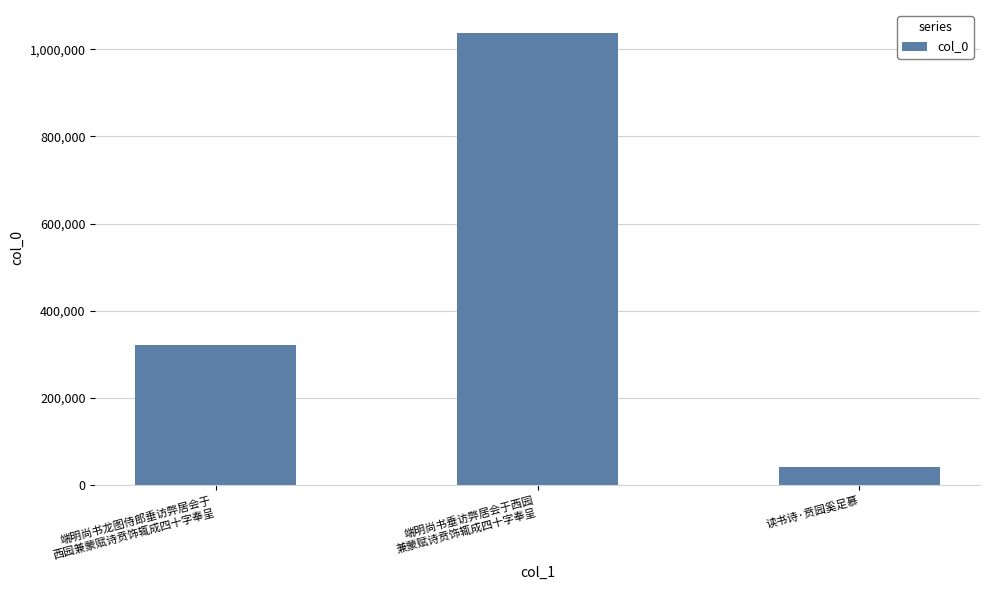

What is the smallest value displayed?

41320